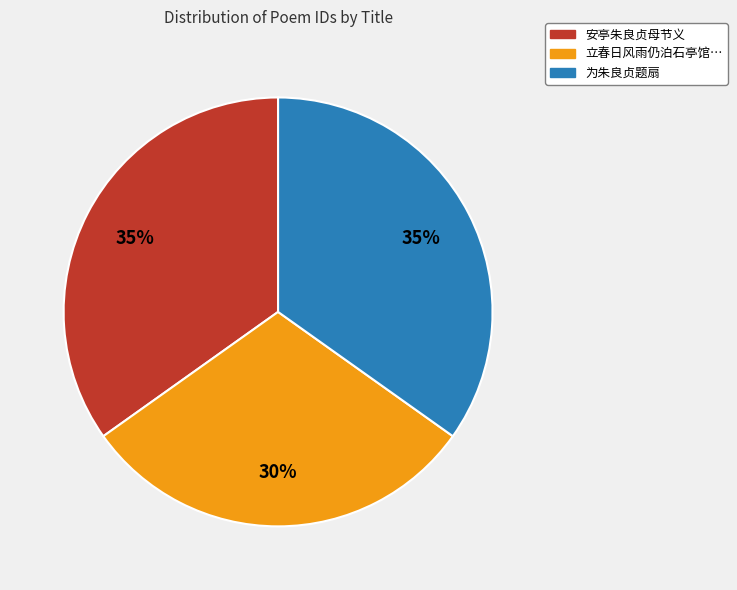

Is there any slice that represents more than half of the pie?

No